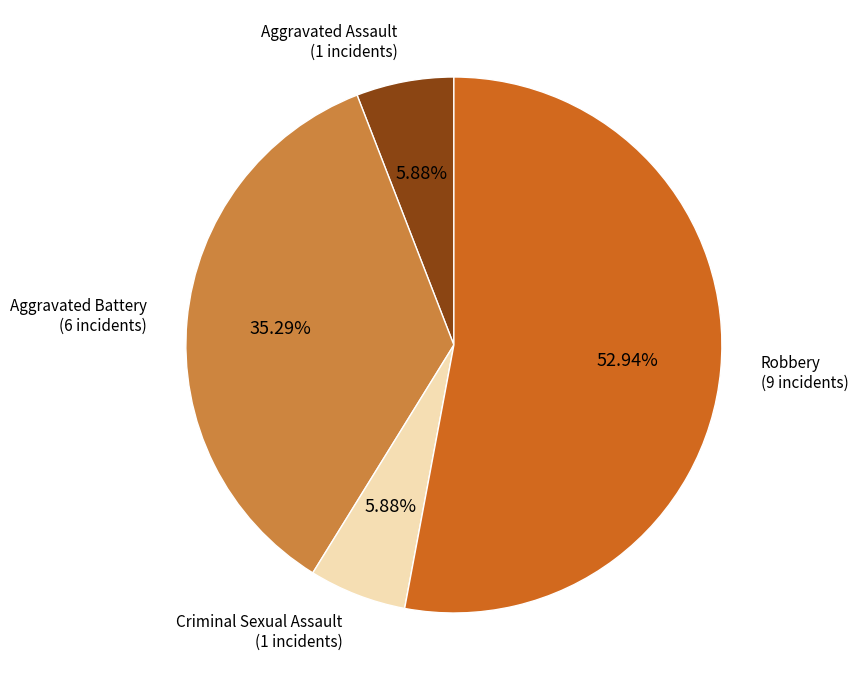

Approximately how many times larger is the value at Criminal Sexual Assault compared to Aggravated Battery?

0.2